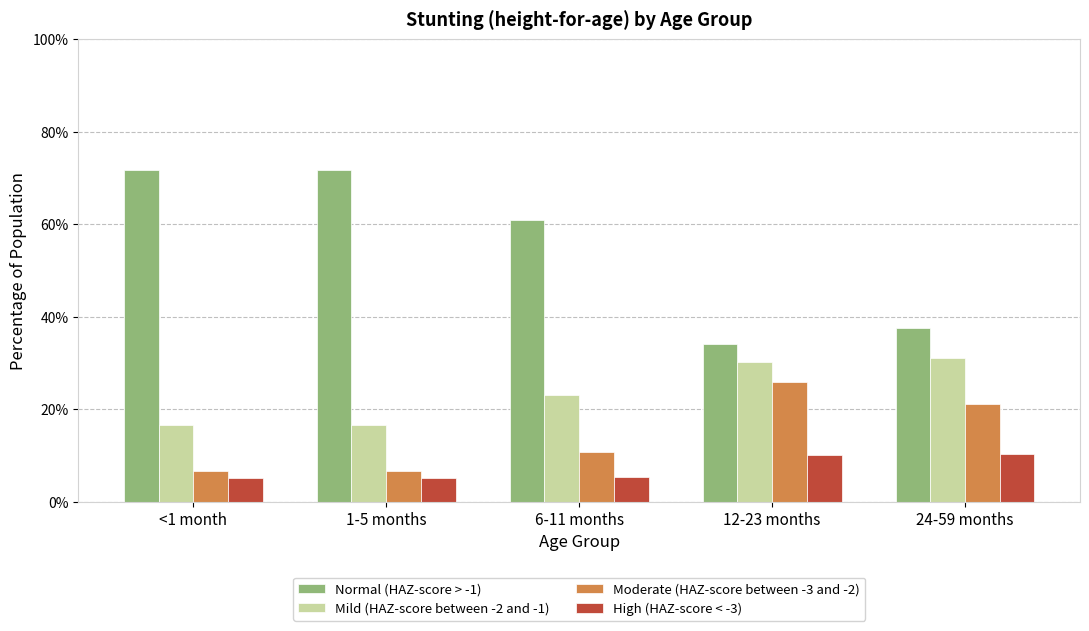

What is the approximate value of Moderate (HAZ-score between -3 and -2) at 1-5 months?

0.1